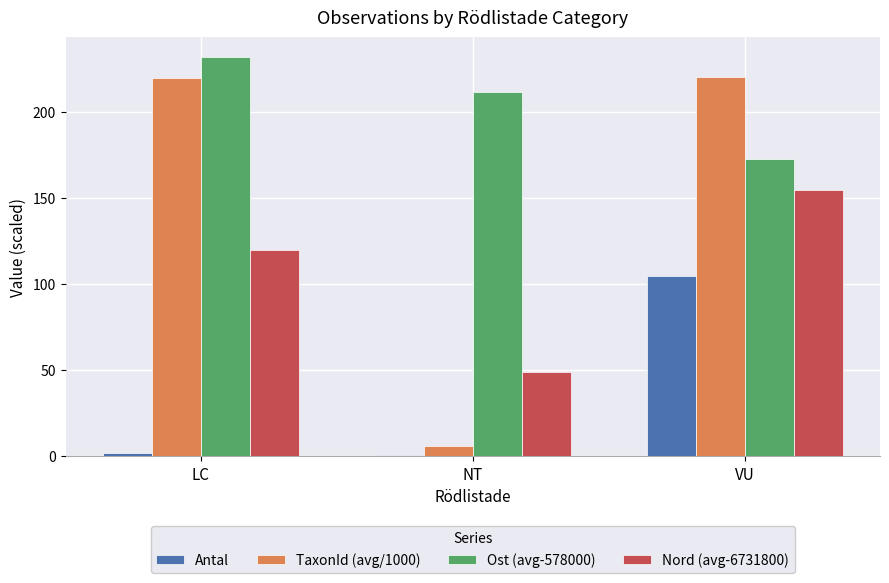

Which series changed the most between LC and NT?

TaxonId (avg/1000)